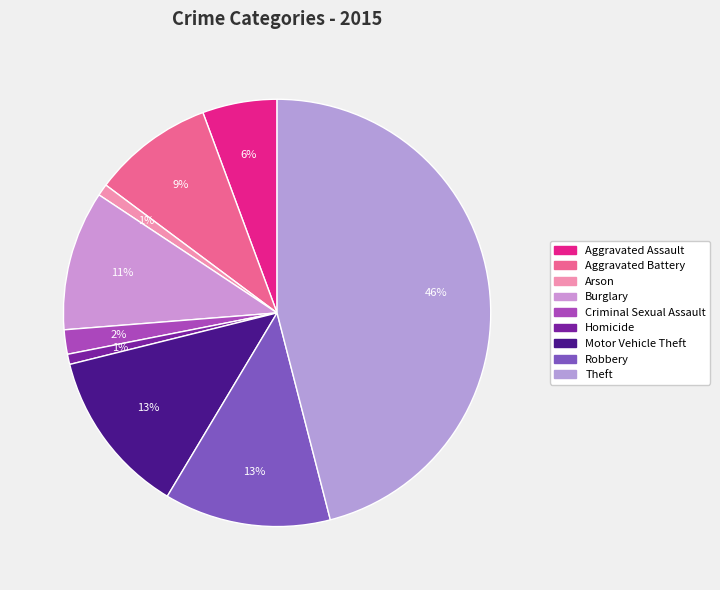

What is the smallest slice in the pie chart?

Homicide